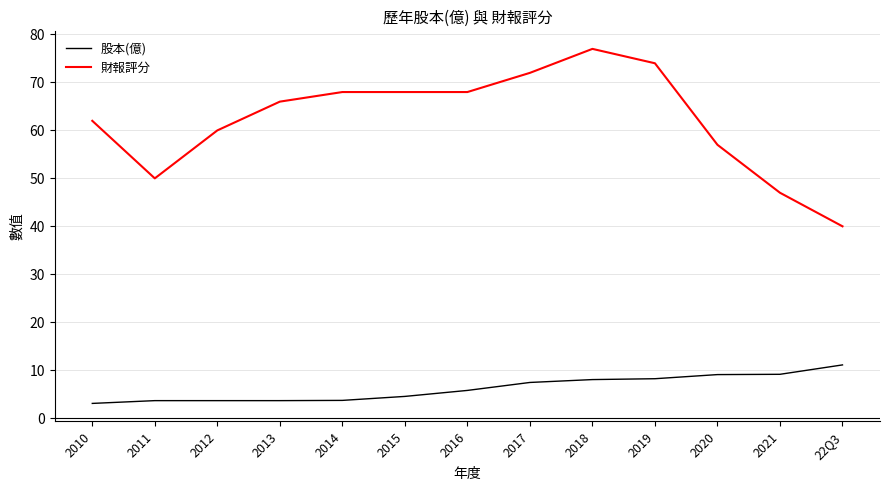

Is the value of 股本(億) at 2018 greater than the value of 財報評分 at 2018?

No